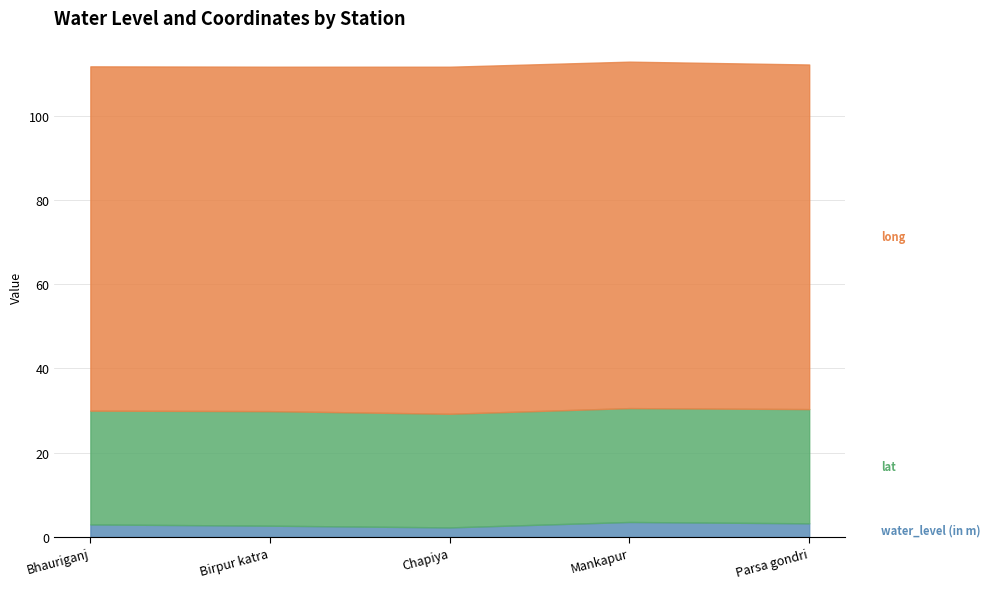

What is the total value across all series at Birpur katra?

111.6